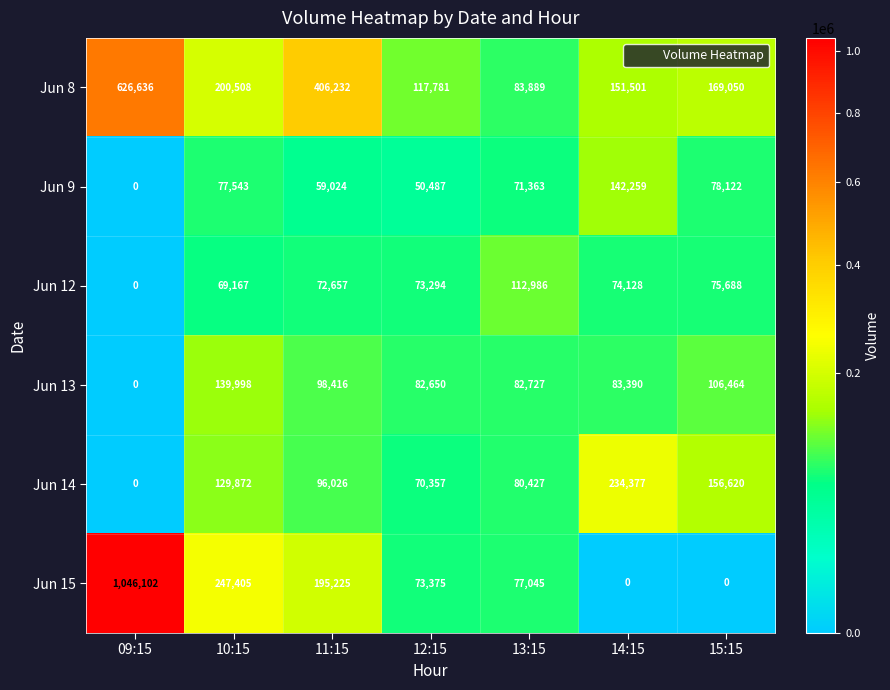

What is the total value across all series at 12:15?

467944